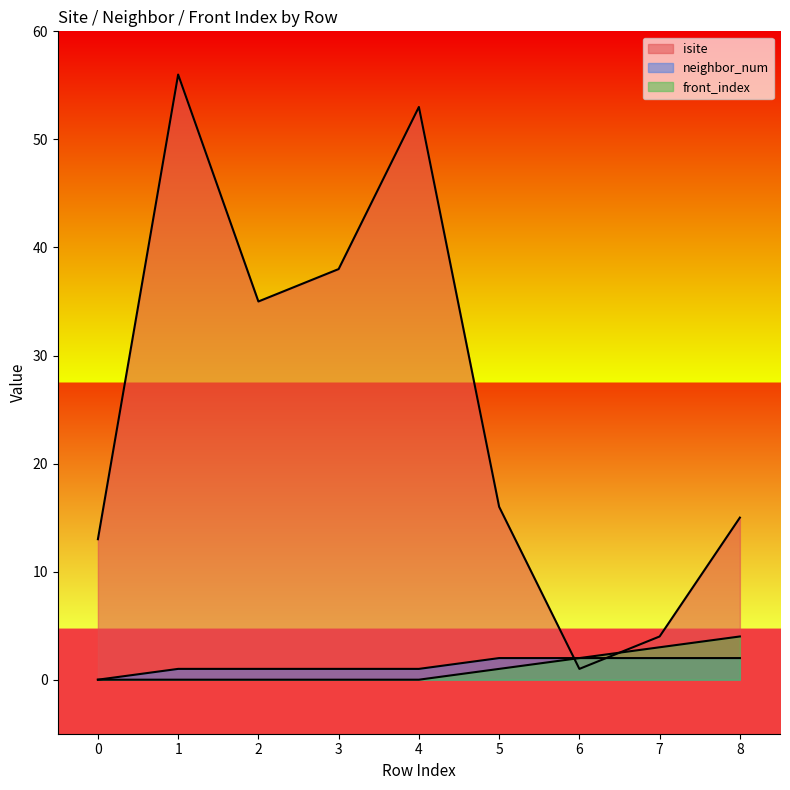

Is it true that isite equals 15 at 8?

True